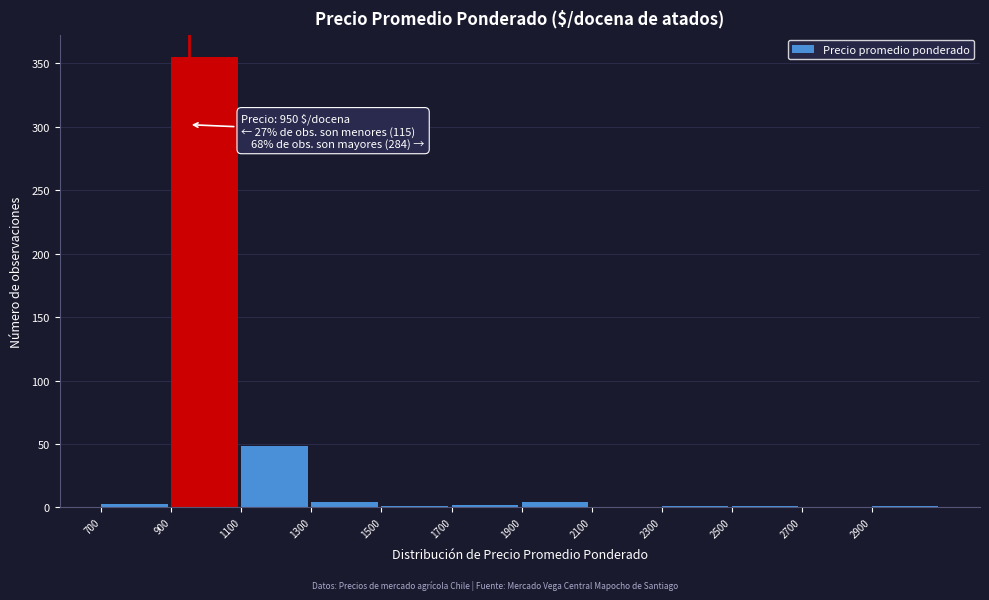

Over which range of the x-axis is the bar tallest?

900 to 1100